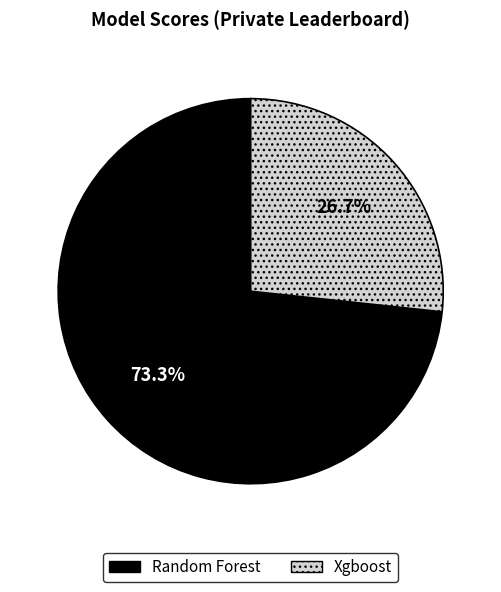

How many slices are in this pie chart?

2